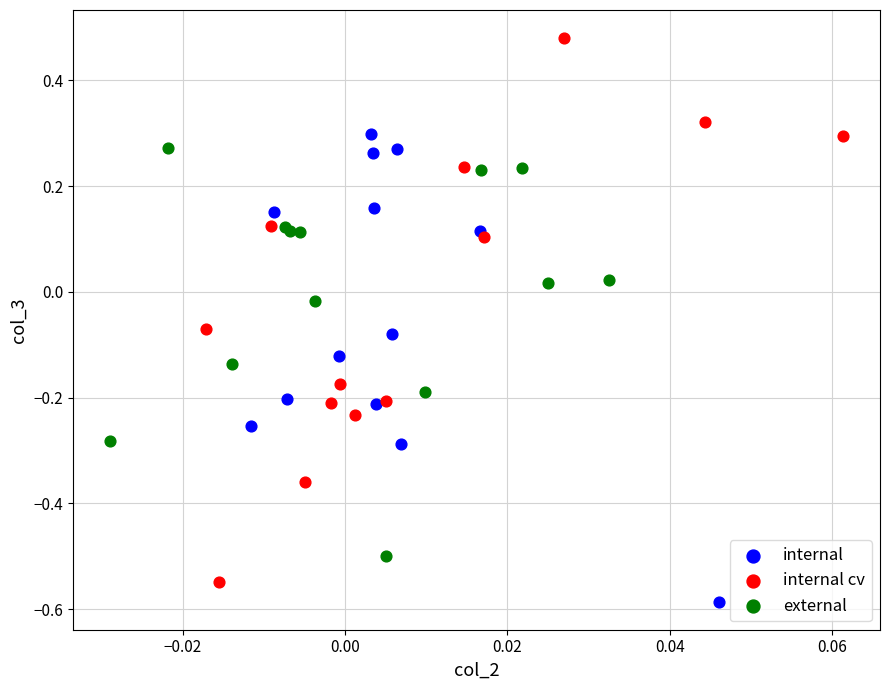

Which series reaches the maximum Y coordinate?

internal cv